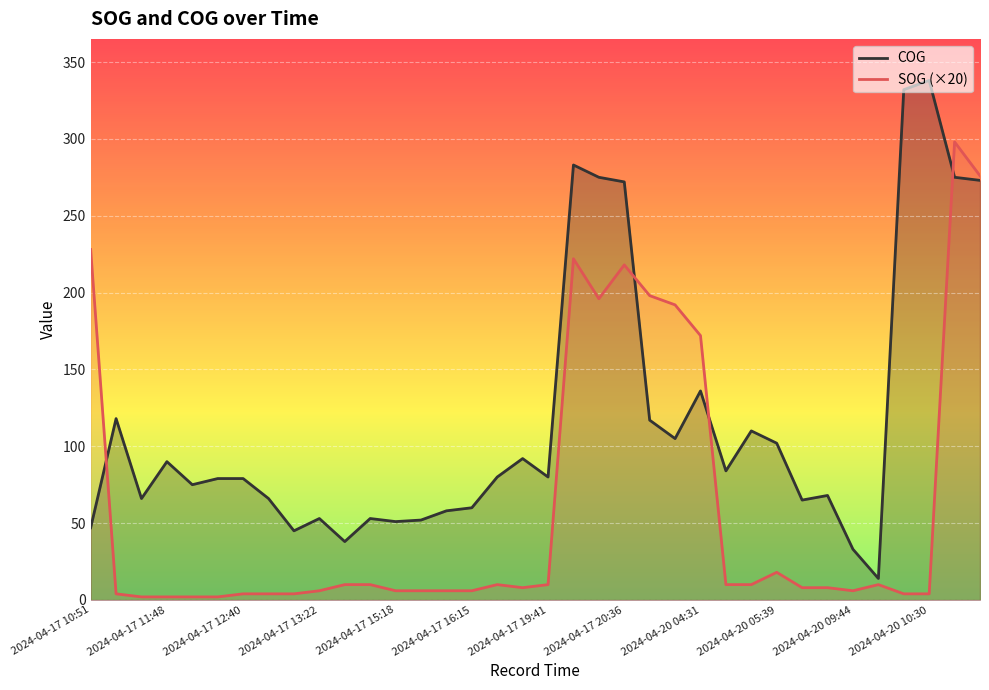

How many lines are shown in the chart?

2